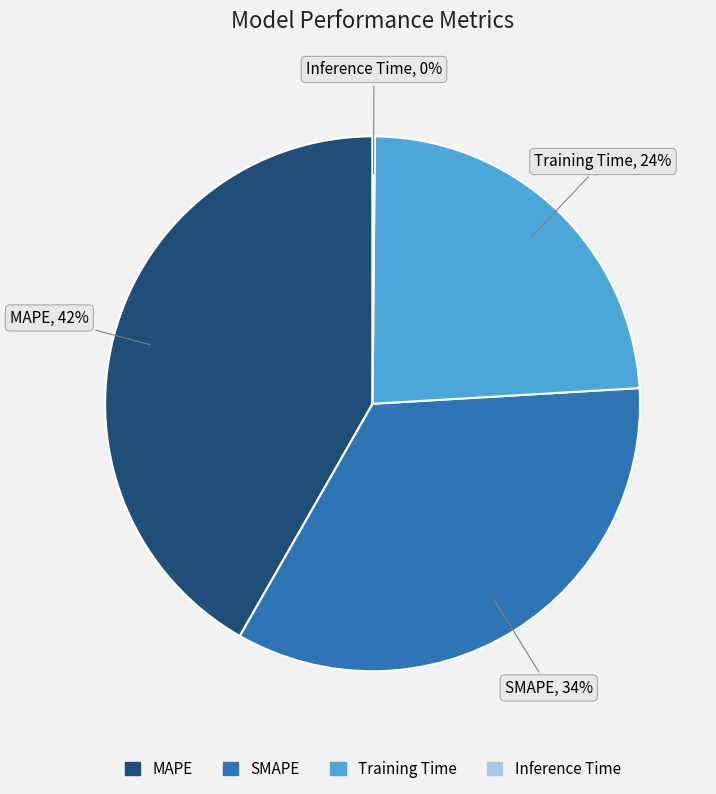

The MAPE slice represents 35% of the pie. True or false?

False